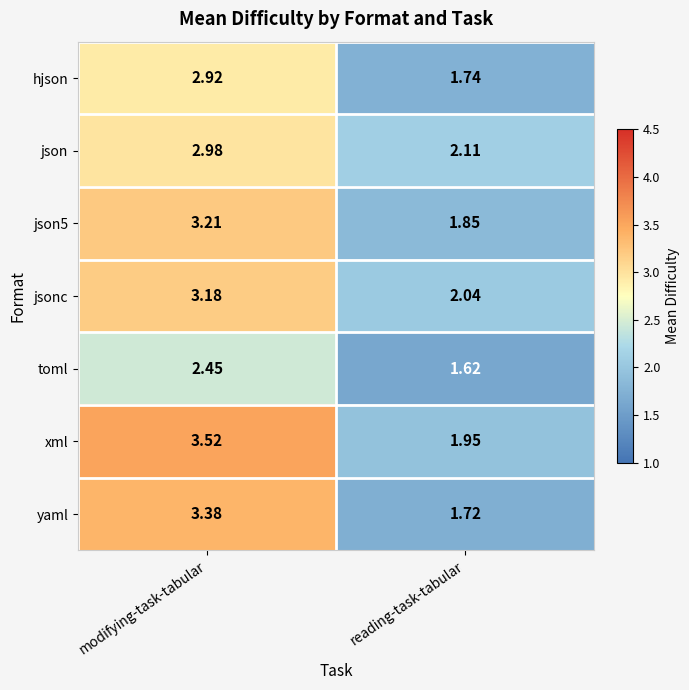

Which series has the largest total across all categories?

xml